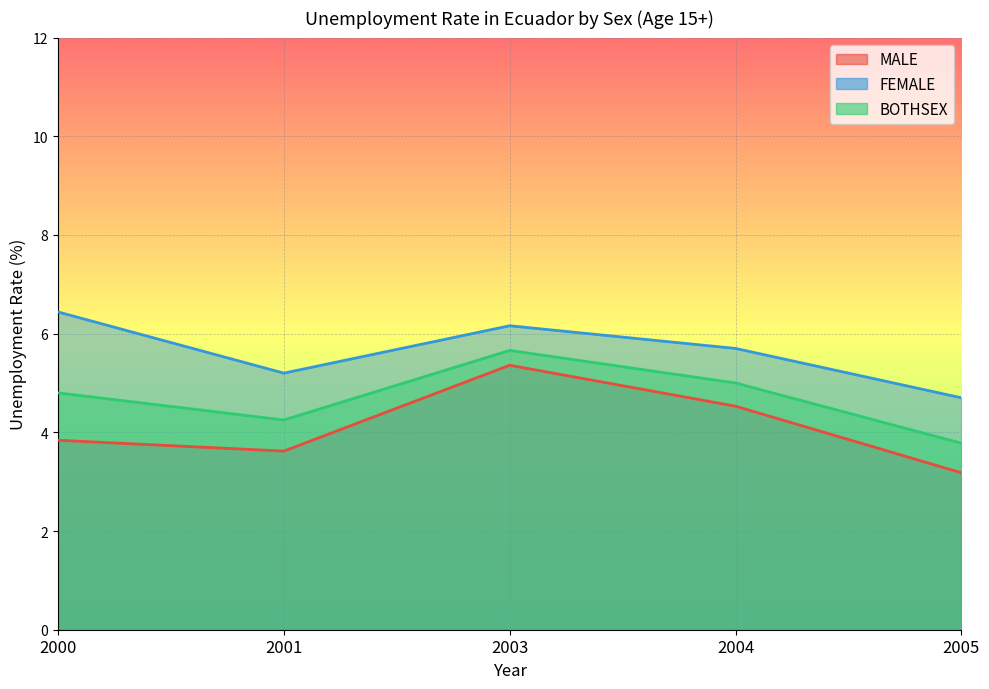

How many lines are shown in the chart?

3